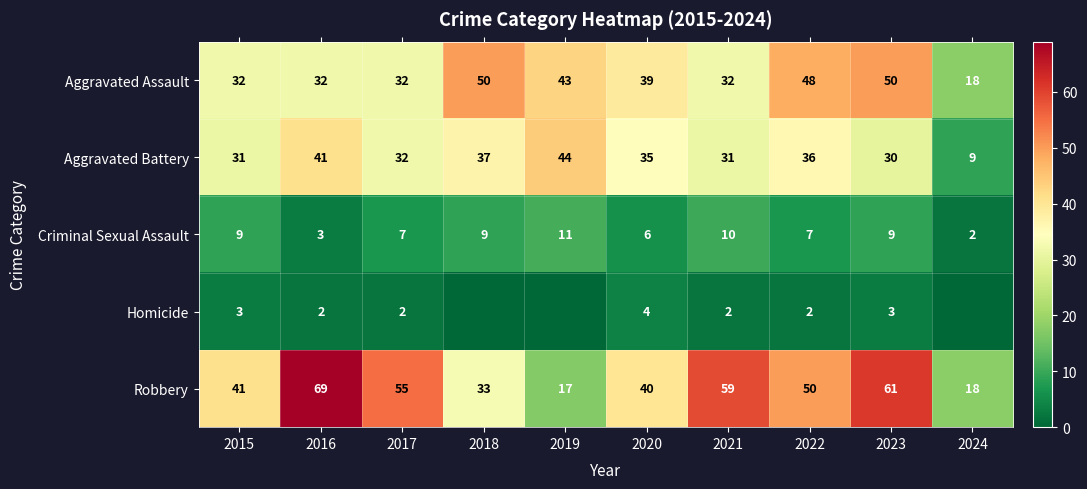

How many data points in Homicide are above 2?

3